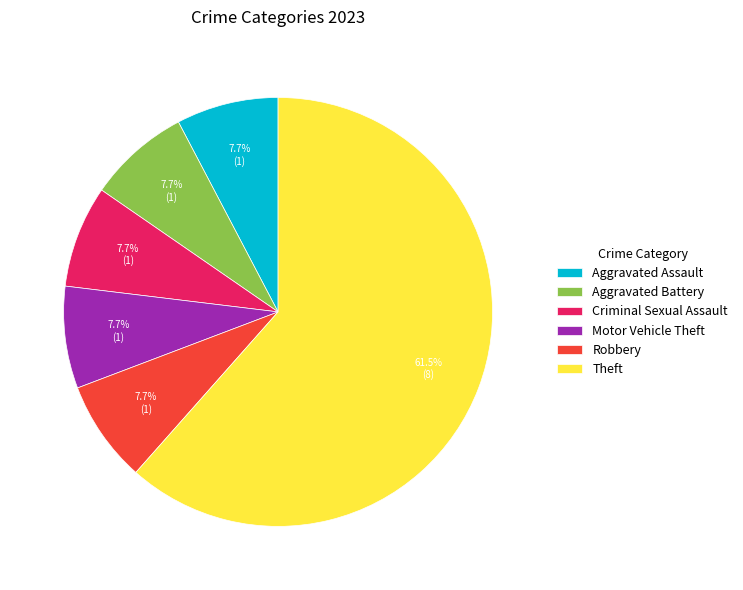

To the nearest percent, what is the average slice percentage?

17%